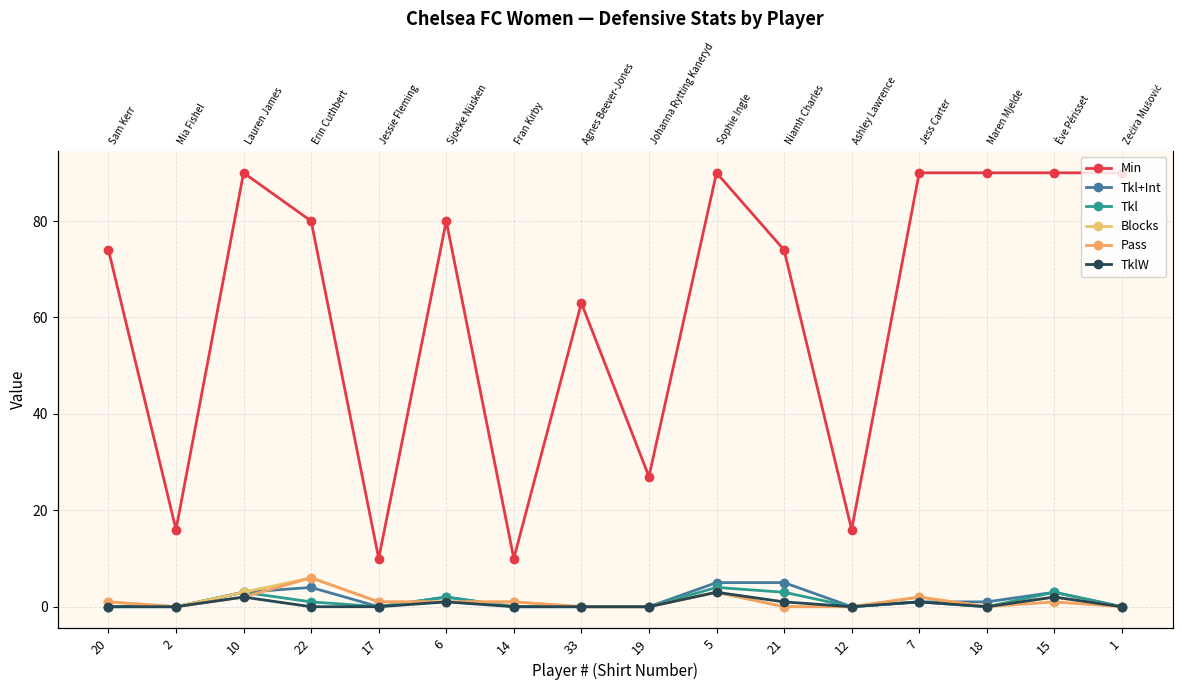

Reading right to left, extract all data points from this chart.

Min: 1=90	15=90	18=90	7=90	12=16	21=74	5=90	19=27	33=63	14=10	6=80	17=10	22=80	10=90	2=16	20=74
Tkl+Int: 1=0	15=3	18=1	7=1	12=0	21=5	5=5	19=0	33=0	14=0	6=2	17=0	22=4	10=3	2=0	20=0
Tkl: 1=0	15=3	18=0	7=1	12=0	21=3	5=4	19=0	33=0	14=0	6=2	17=0	22=1	10=3	2=0	20=0
Blocks: 1=0	15=2	18=0	7=2	12=0	21=0	5=3	19=0	33=0	14=1	6=1	17=1	22=6	10=3	2=0	20=1
Pass: 1=0	15=1	18=0	7=2	12=0	21=0	5=3	19=0	33=0	14=1	6=1	17=1	22=6	10=2	2=0	20=1
TklW: 1=0	15=2	18=0	7=1	12=0	21=1	5=3	19=0	33=0	14=0	6=1	17=0	22=0	10=2	2=0	20=0